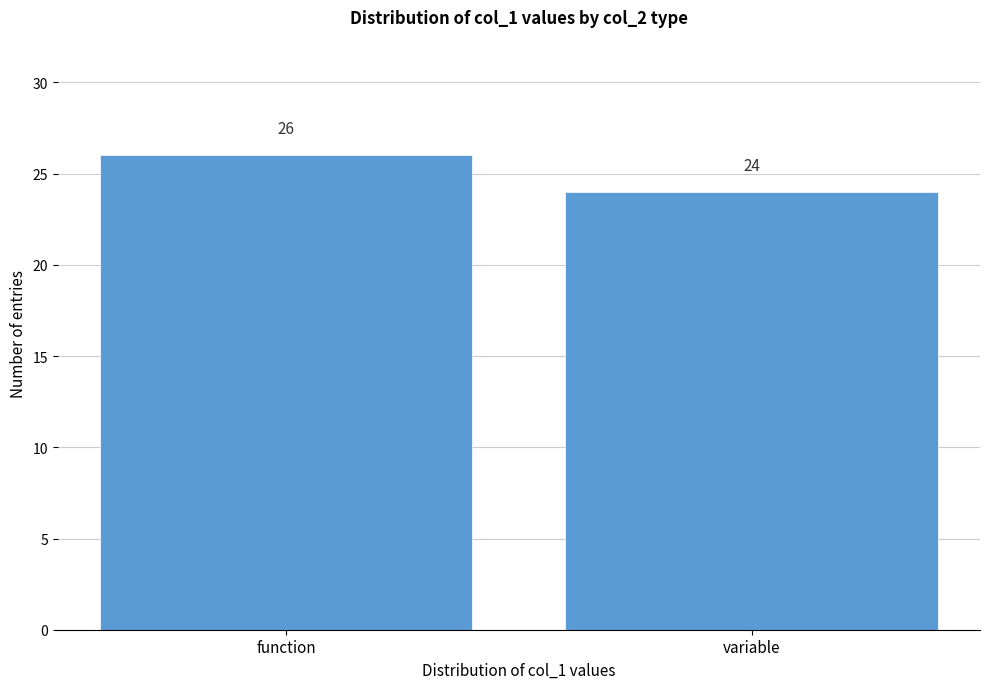

Reading right to left, transcribe all the data shown in this chart.

variable=24	function=26